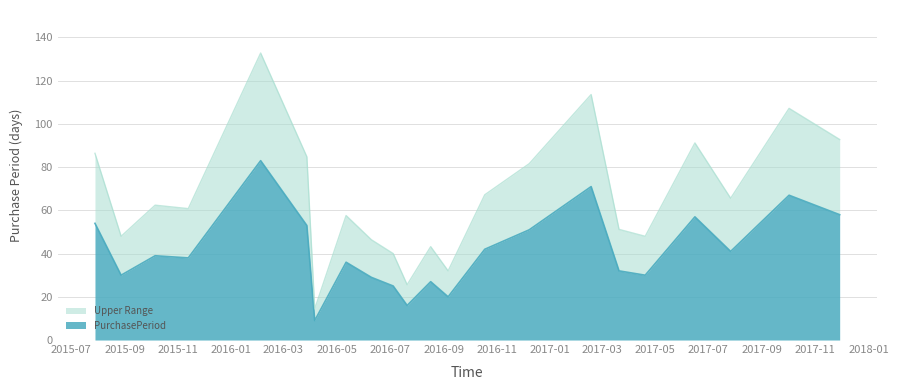

What is the value of the 18th point from the left?

30